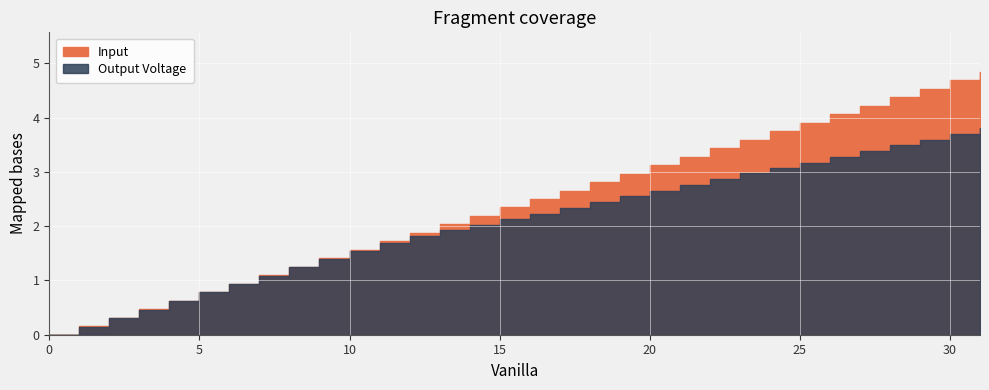

At which category is the sum across all series the highest?

31